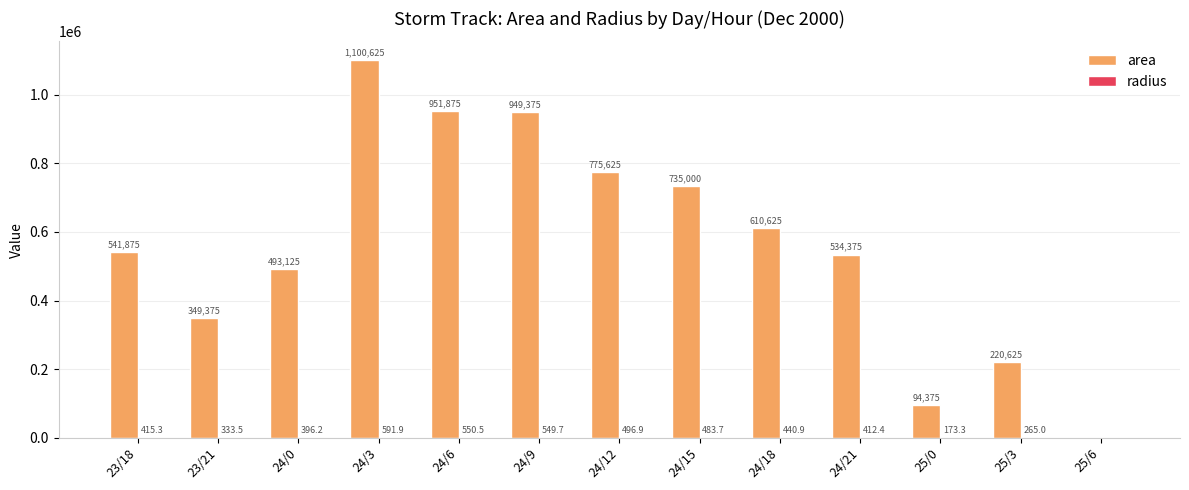

Which series changed the most between 23/21 and 24/3?

area